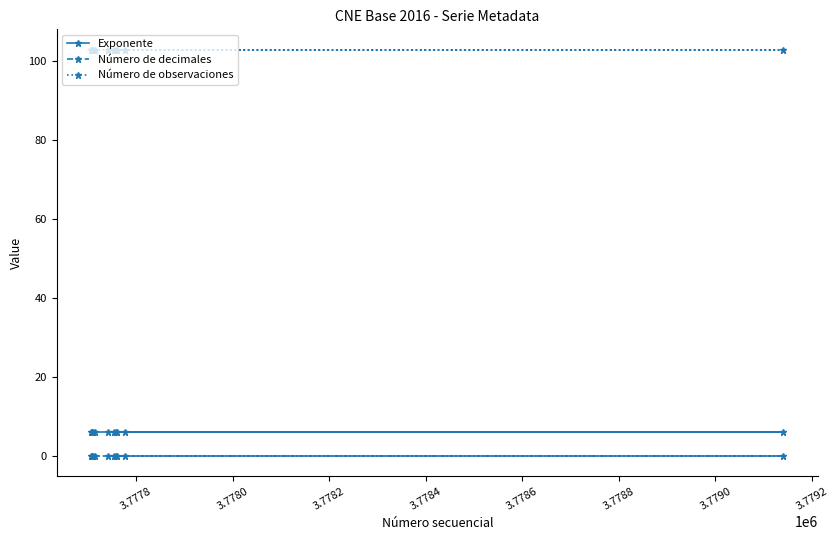

What is the value of the Exponente point at the 8th from the left?

6